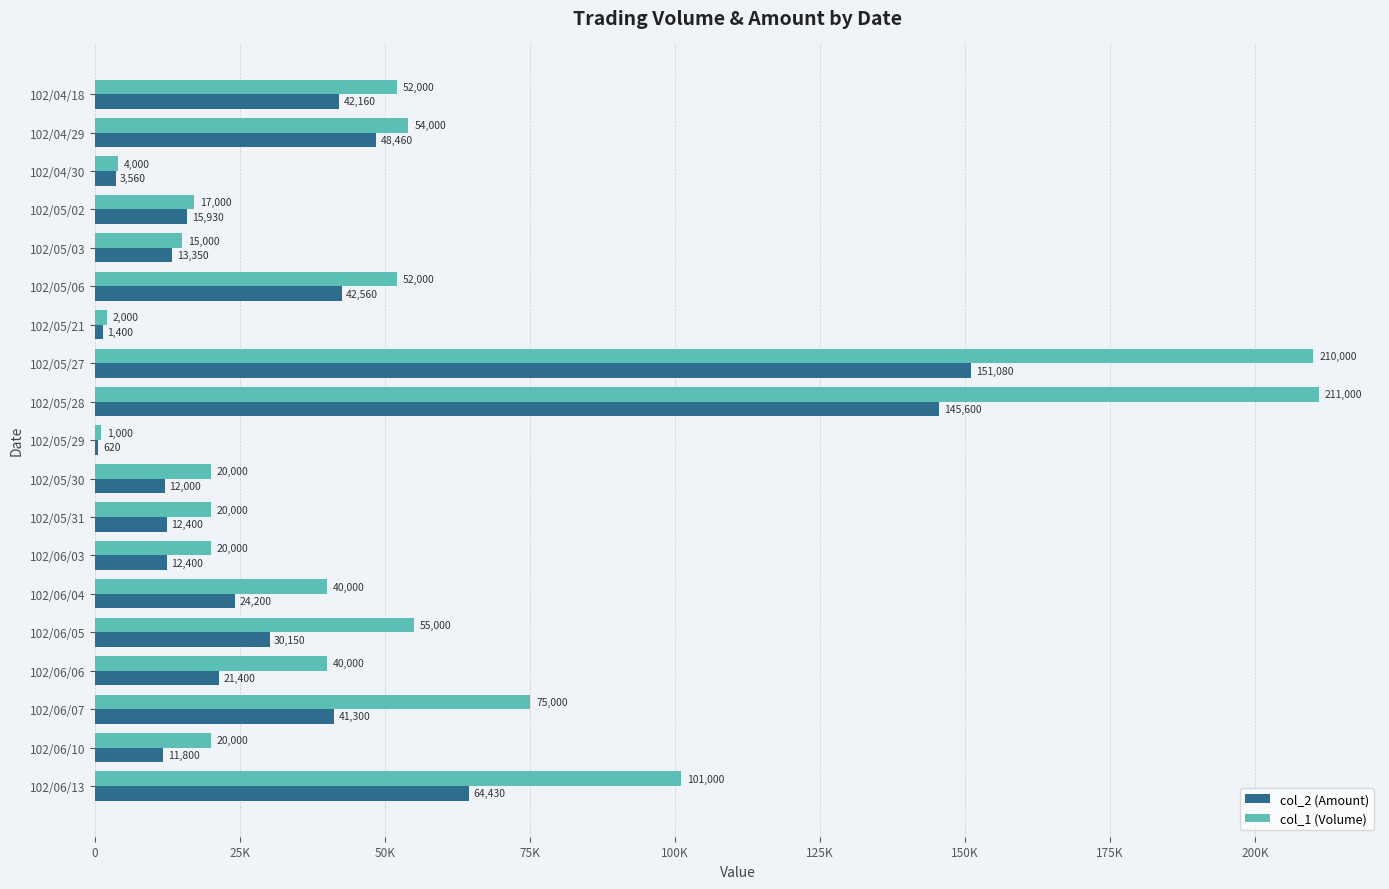

Which series has the largest range (max minus min)?

col_1 (Volume)